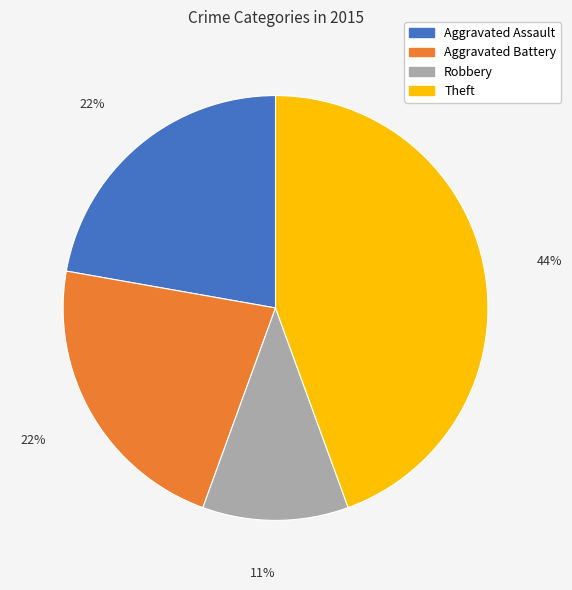

The Aggravated Assault slice represents 22% of the pie. True or false?

True